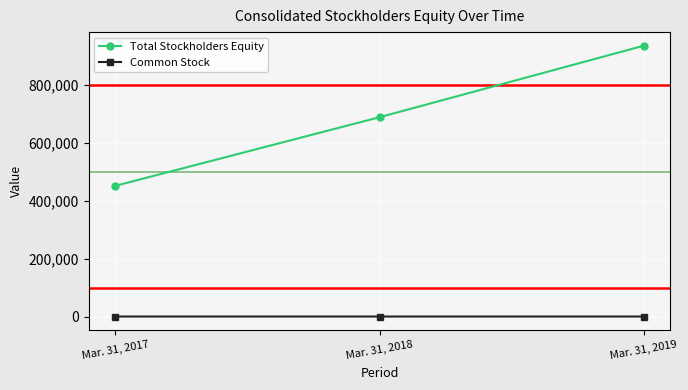

List the labels in order of Total Stockholders Equity value, largest first.

Mar. 31, 2019, Mar. 31, 2018, Mar. 31, 2017